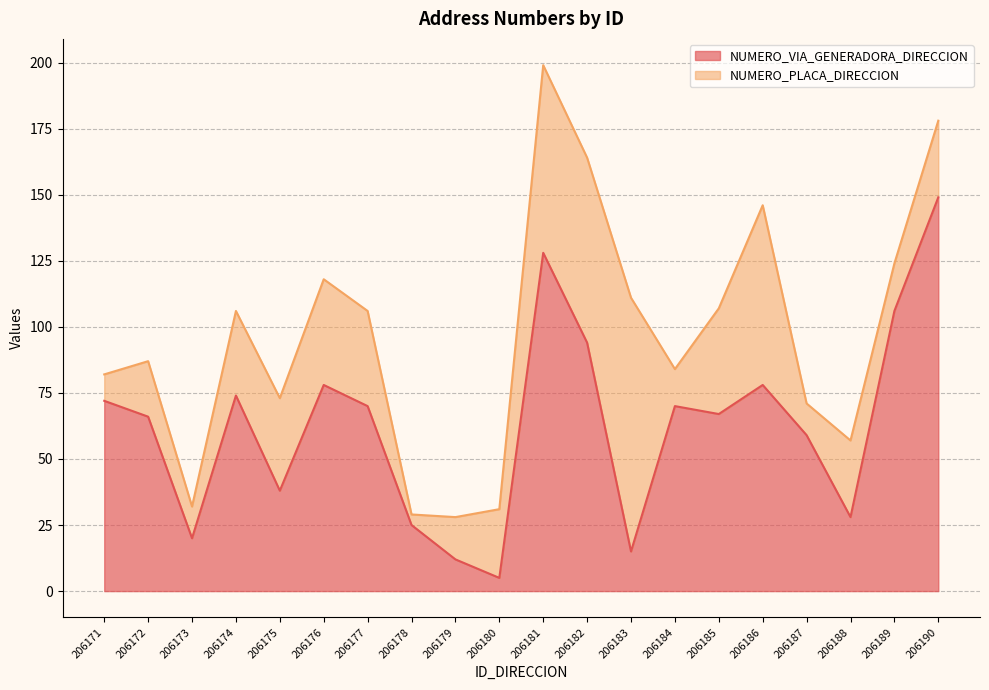

The chart shows a value of 26 at 206186. True or false?

False